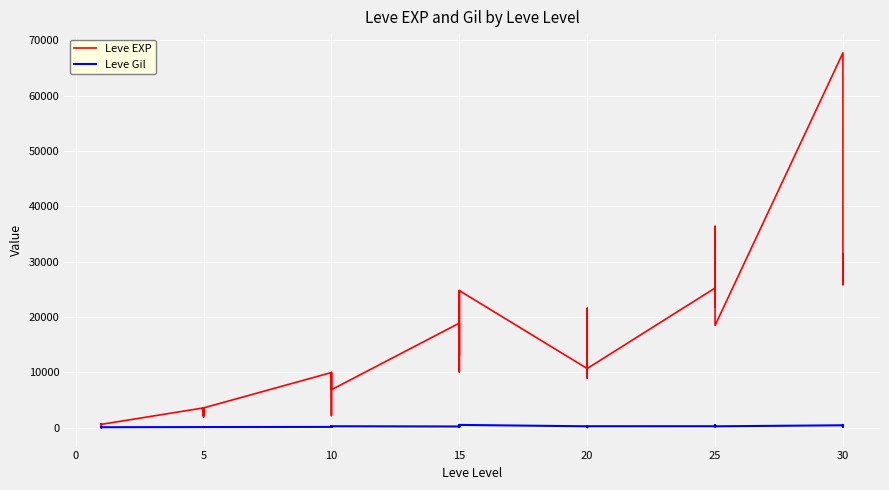

At 25, list the series in order from smallest to largest.

Leve Gil, Leve EXP